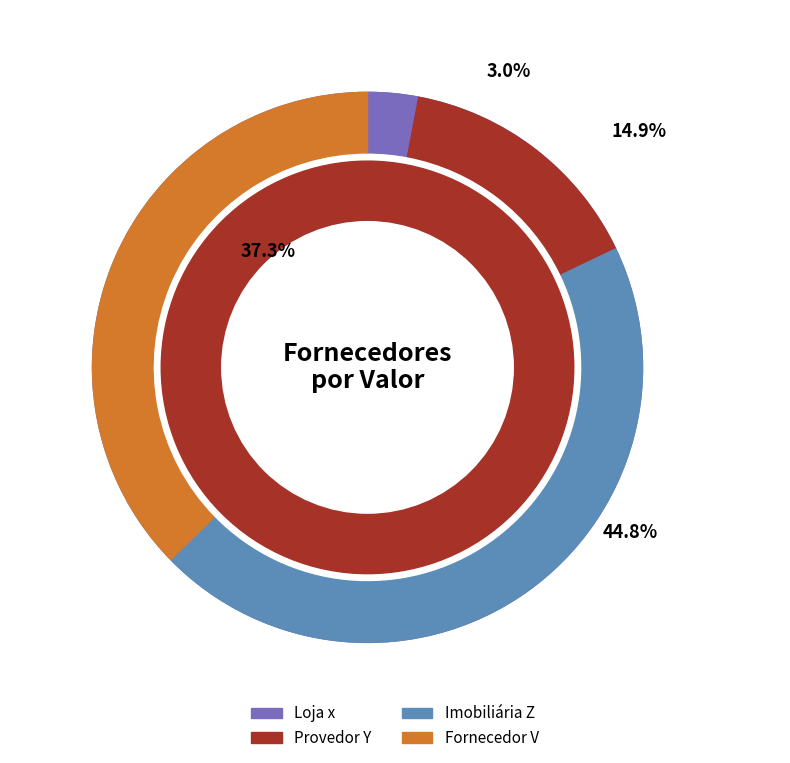

What is the change in value from Loja x to Fornecedor V?

+230